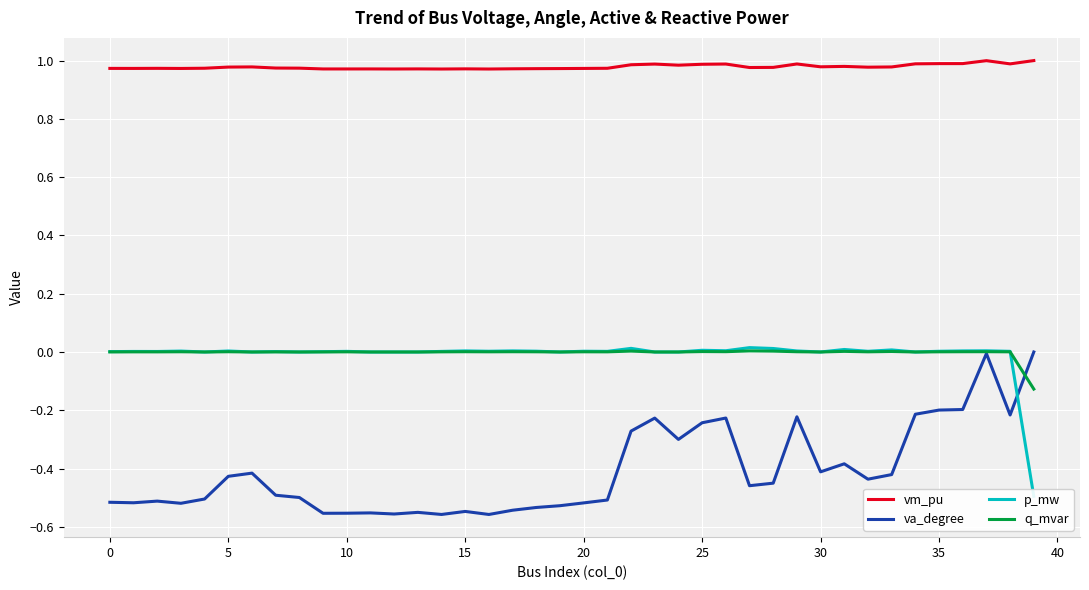

What is the value of the vm_pu point at the 32nd from the left?

1.0